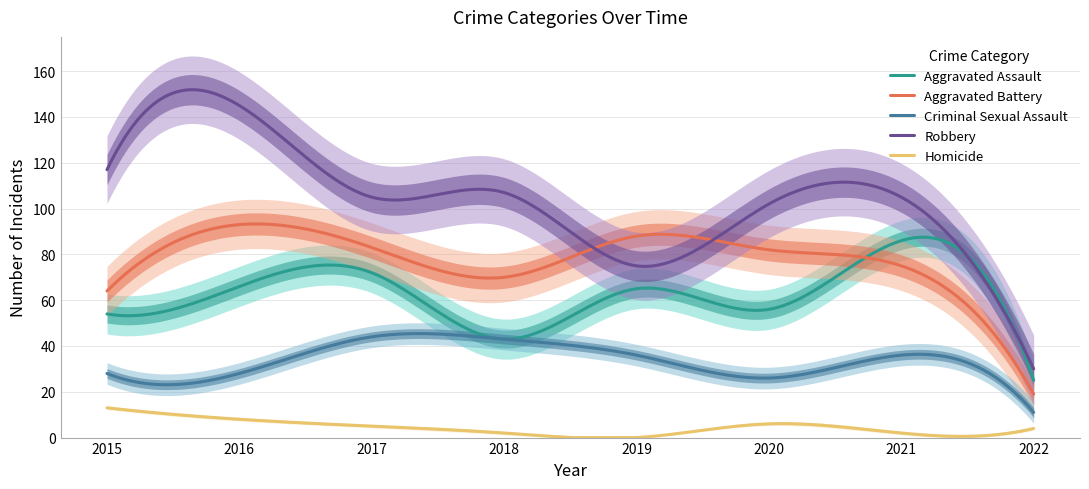

What is the maximum value shown in the chart?

145